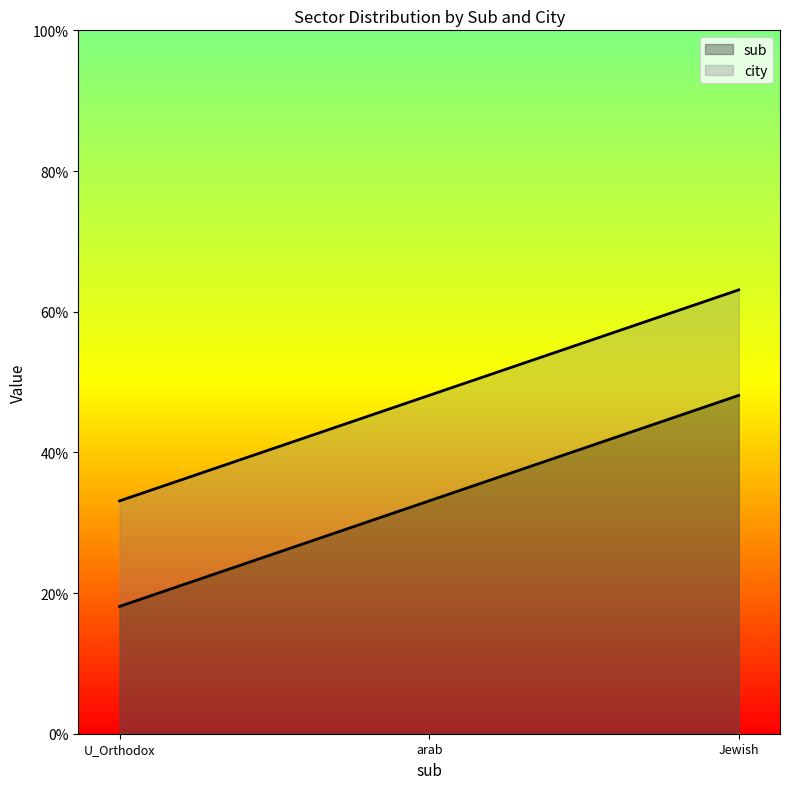

At which category is the sum across all series the highest?

Jewish